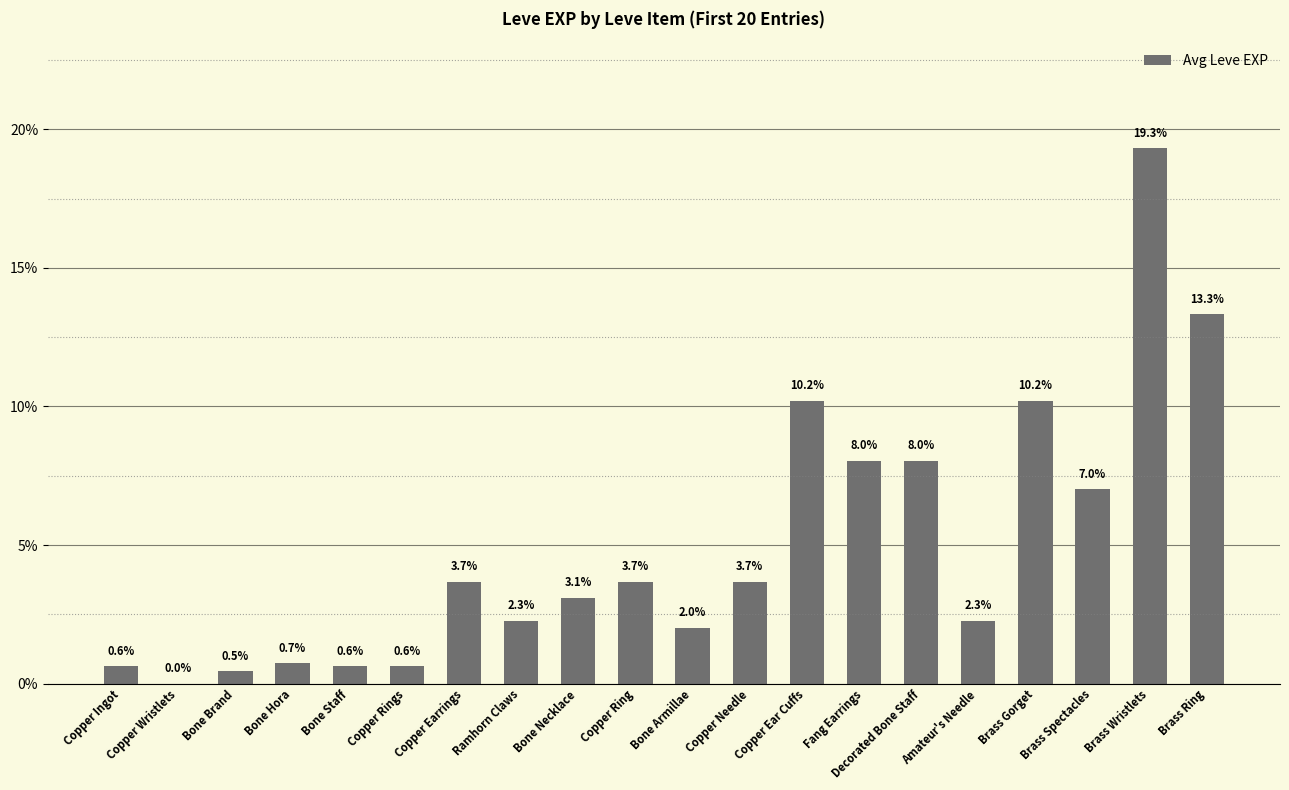

What is the difference between the values at Bone Armillae and Brass Wristlets?

17.3